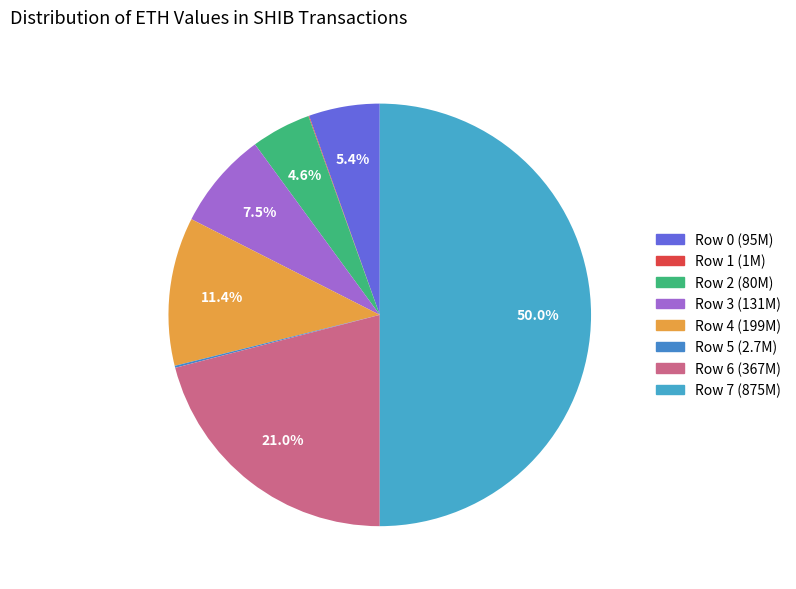

To the nearest percent, what portion does Row 7 represent?

50%